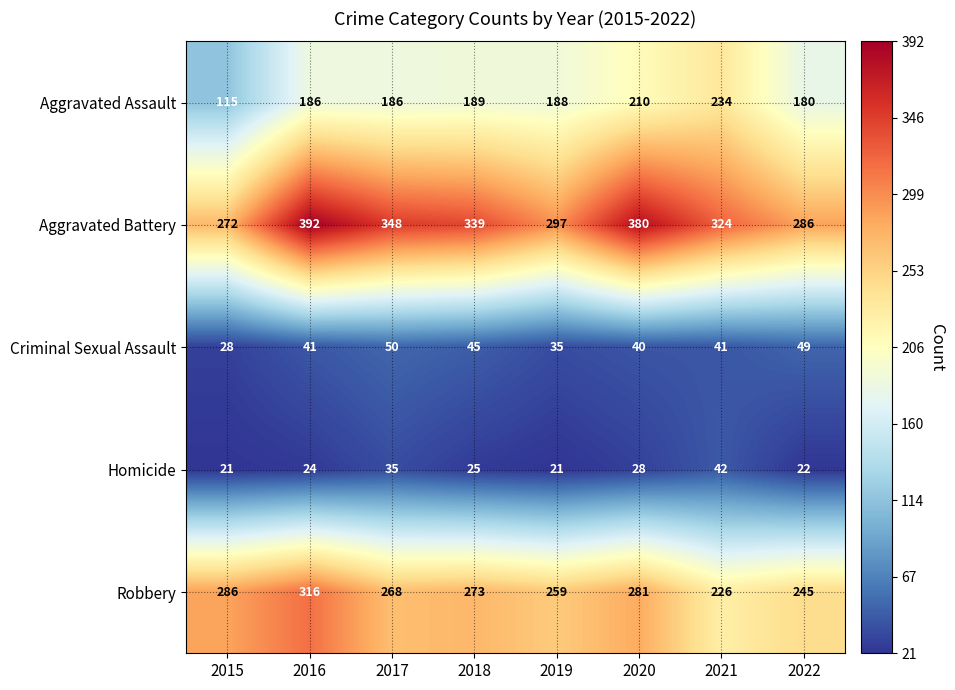

What is the total value across all series at 2018?

871